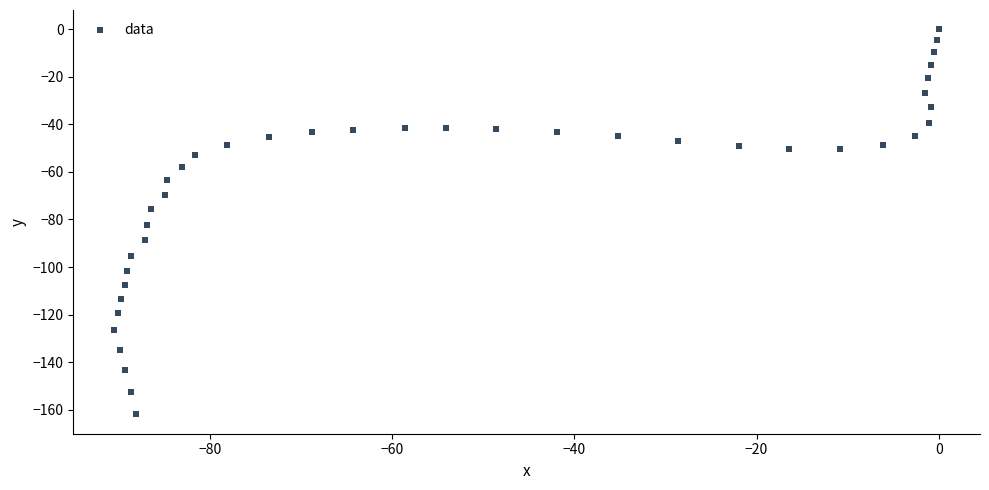

What is the range of X values (max minus min)?

90.5